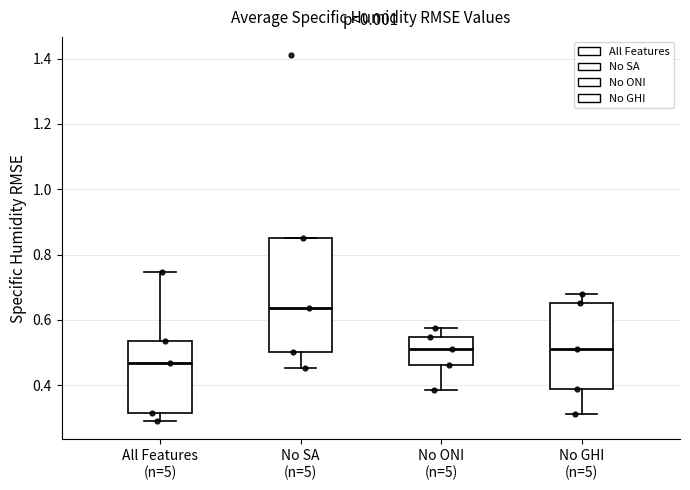

Reading left to right, read every box against the y-axis: the position of its median line, the range the box covers, and the ends of its whiskers. The values are not printed on the chart, so give them approximately, as read against the axis.

All Features (n=5): median 0.46, box 0.32 to 0.54, whiskers 0.30 to 0.74
No SA (n=5): median 0.64, box 0.50 to 0.84, whiskers 0.46 to 0.84
No ONI (n=5): median 0.52, box 0.46 to 0.54, whiskers 0.38 to 0.58
No GHI (n=5): median 0.52, box 0.38 to 0.66, whiskers 0.32 to 0.68